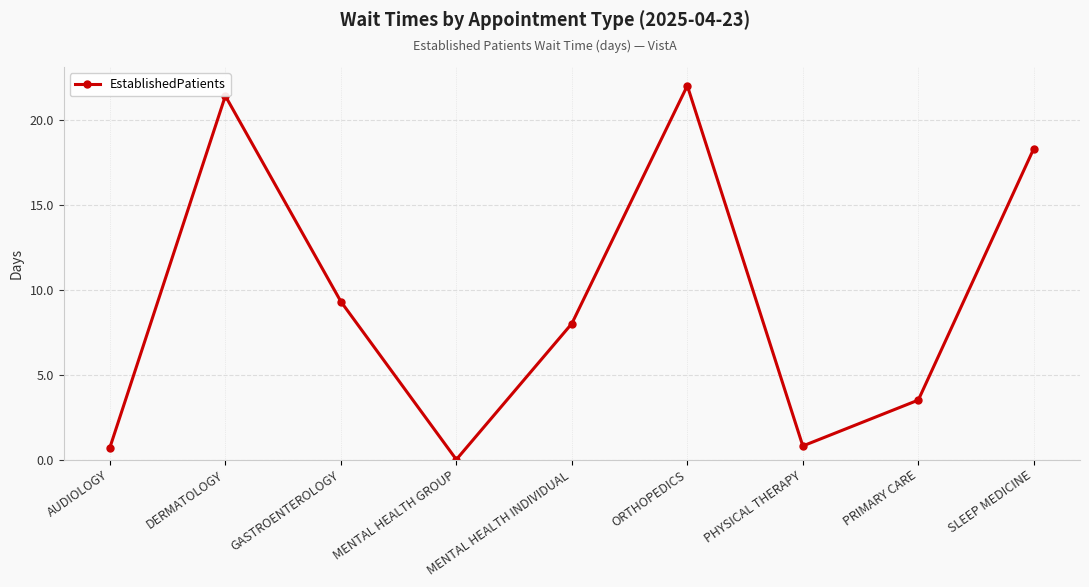

What is the value of the 5th point from the left?

8.0